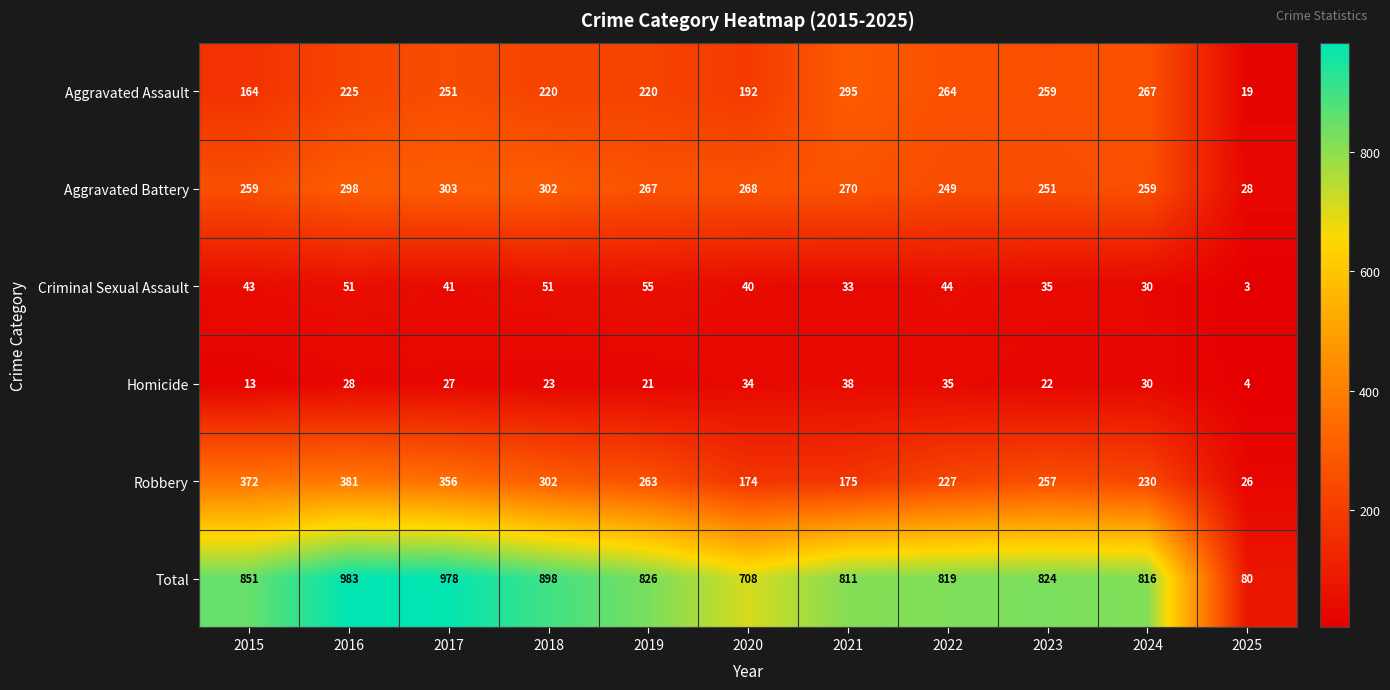

Which series has the widest spread of values?

Total